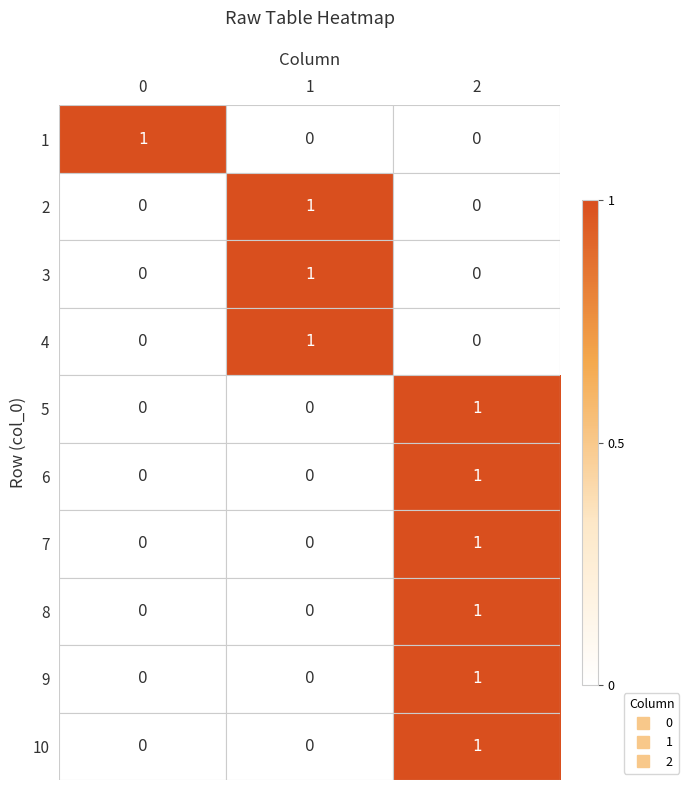

The value of 8 at 0 is 0. True or false?

True